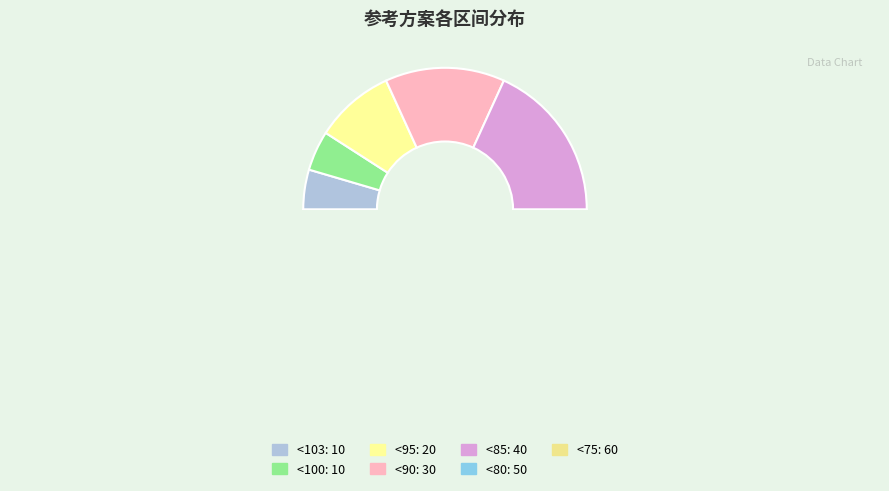

What percentage is NOT represented by <85?

81.8%